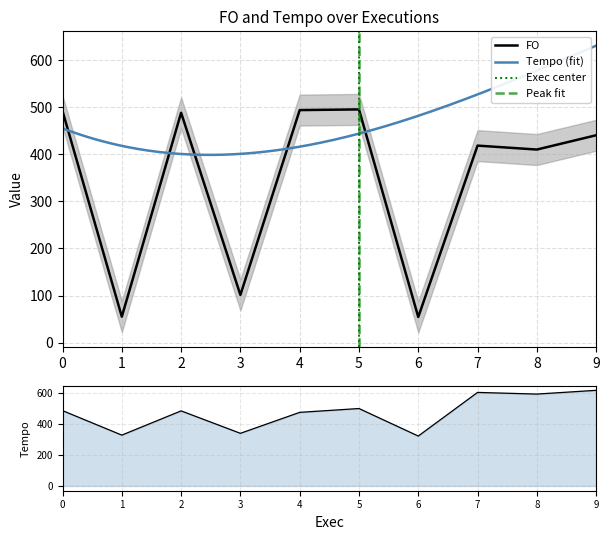

Which has a higher value, 2 or 8?

2